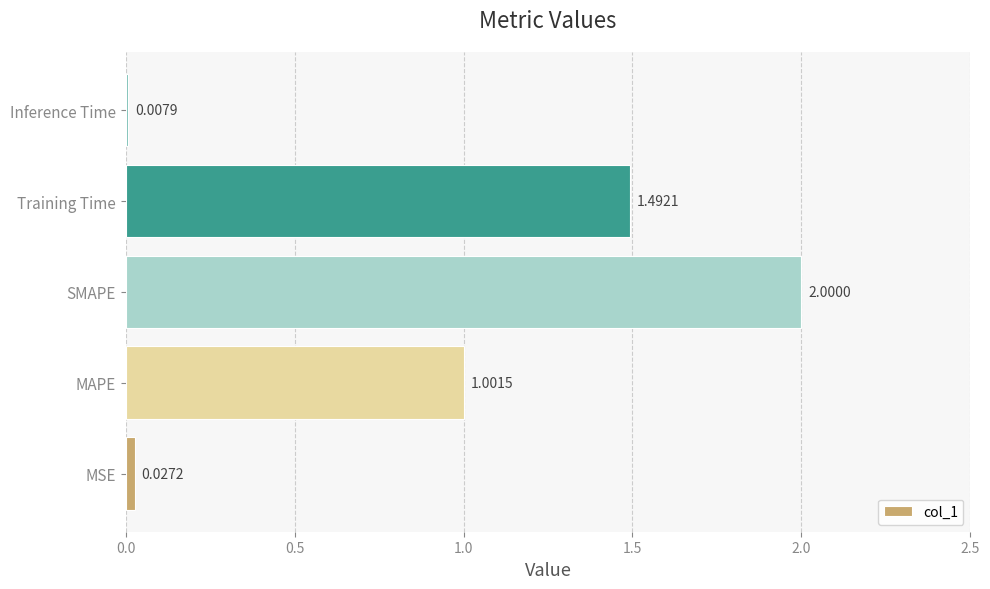

What is the change in value from SMAPE to Training Time?

-0.5